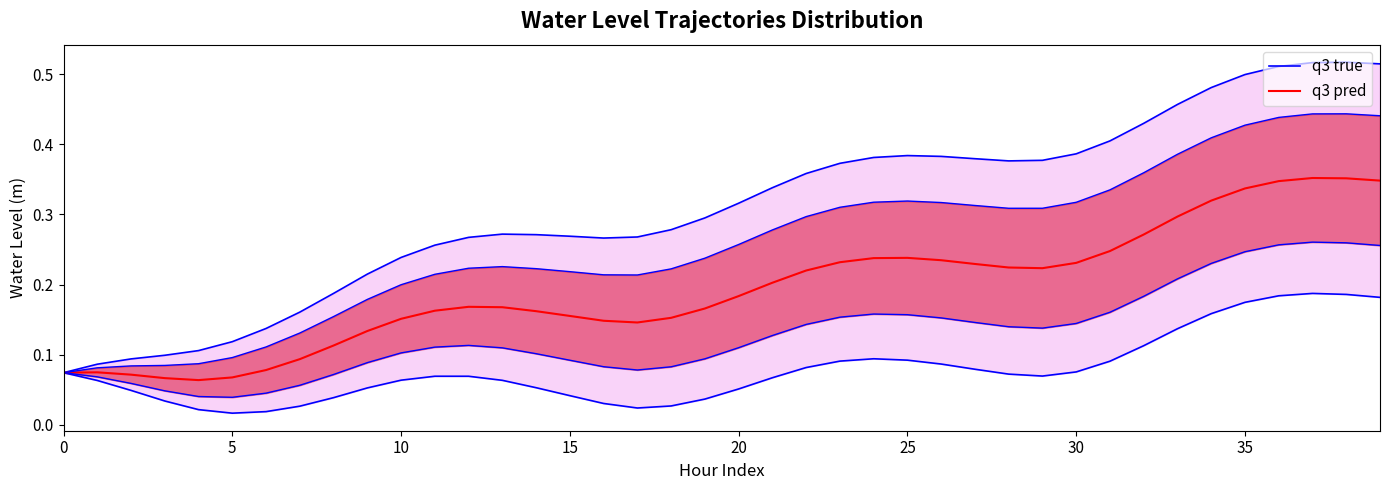

What is the maximum value for q3 pred?

0.4